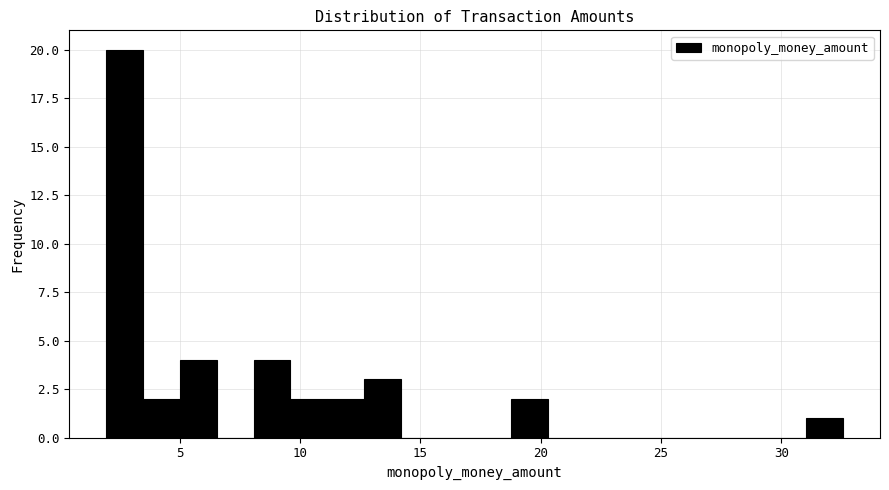

Around what value on the x-axis is the tallest bar? Give the approximate position of its centre, as read against the axis.

2.5